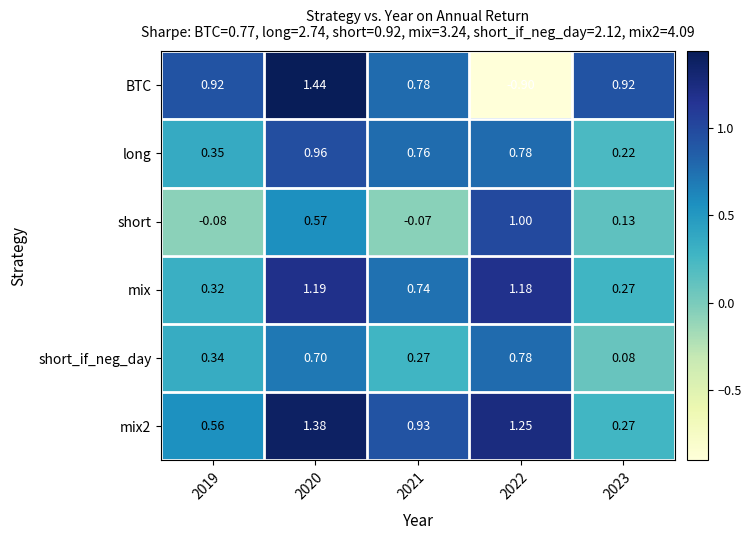

Which series has the largest total across all categories?

mix2